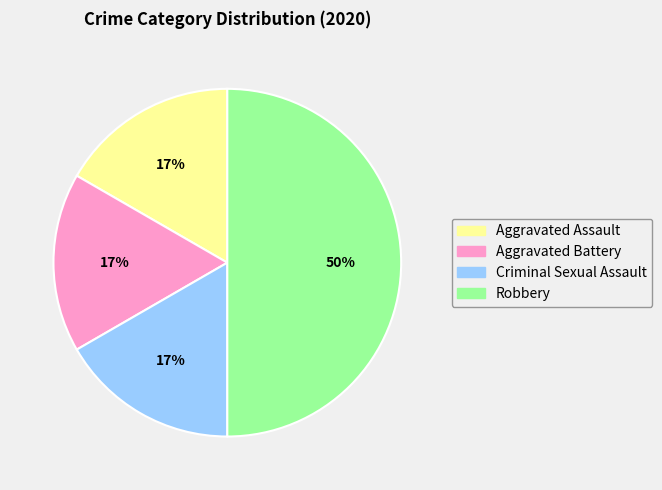

Combined, do Aggravated Battery and Aggravated Assault account for over 50%?

No